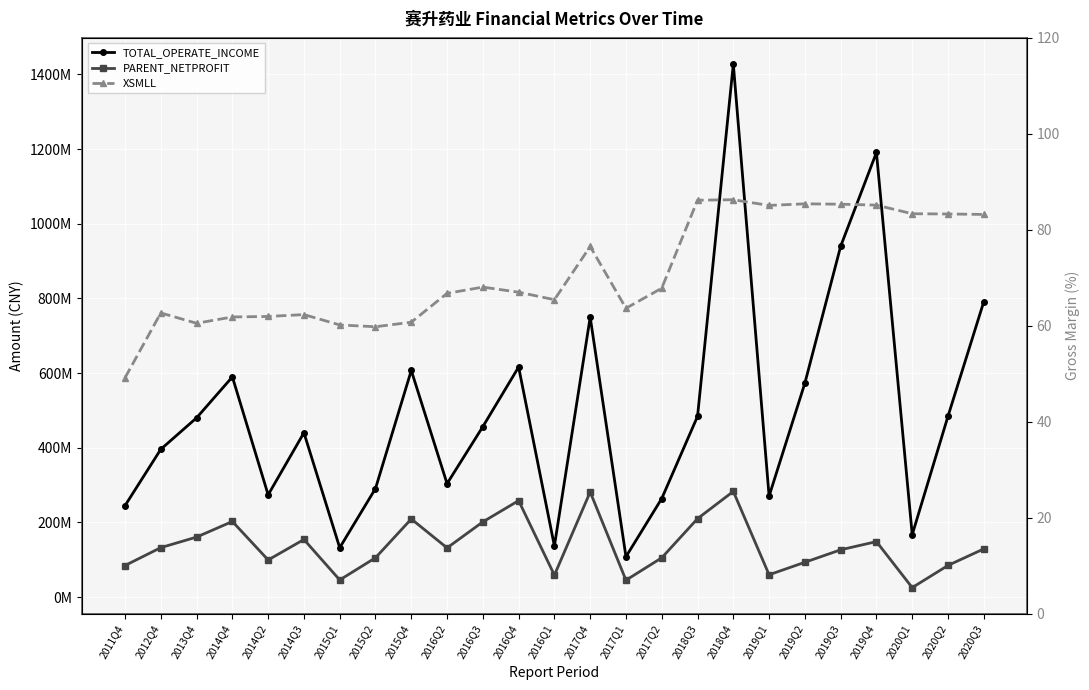

True or false: PARENT_NETPROFIT has more than 1 points higher than both neighbors.

True